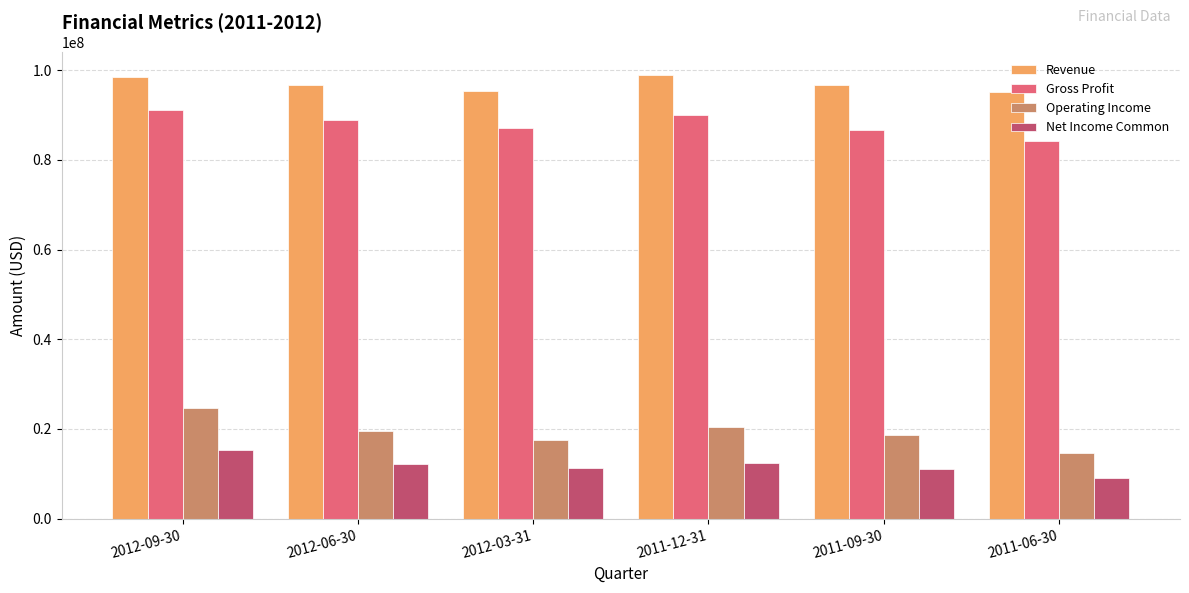

What is the highest value of the Revenue series?

99003000